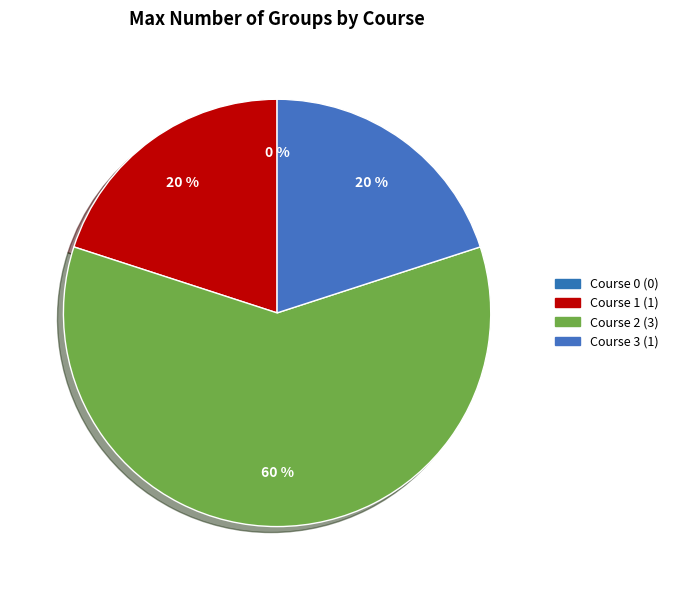

What is the total percentage of Course 2 and Course 3?

80.0%